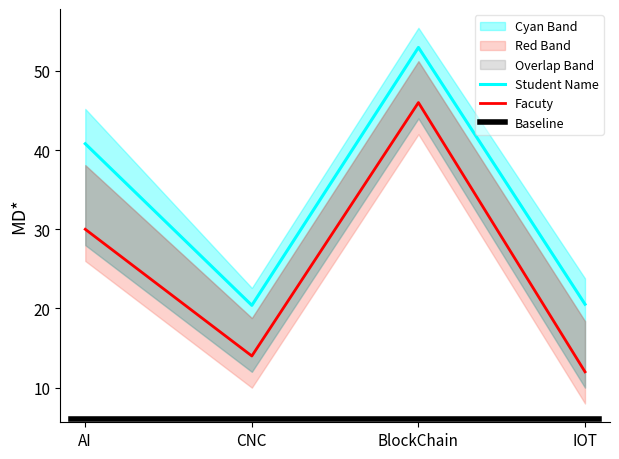

Which has a higher value, IOT or CNC?

CNC